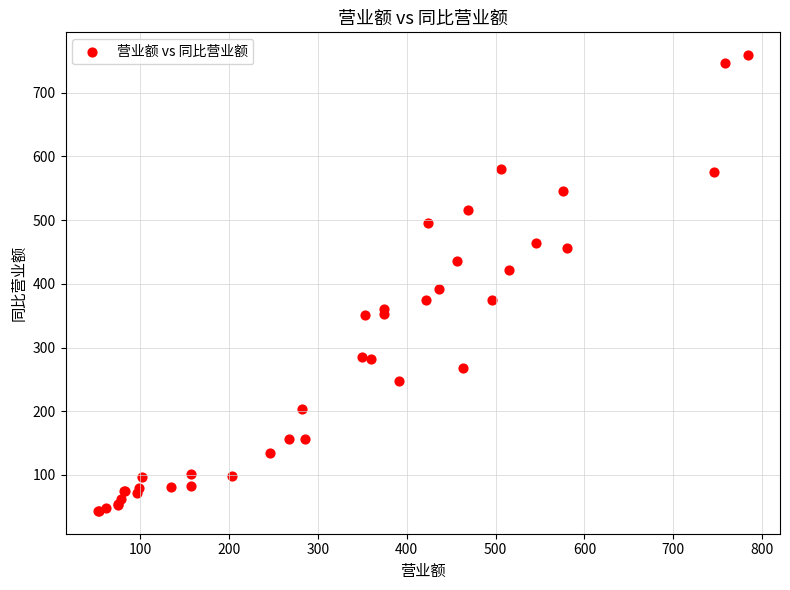

What Y value in the scatter plot is closest to 401?

391.9